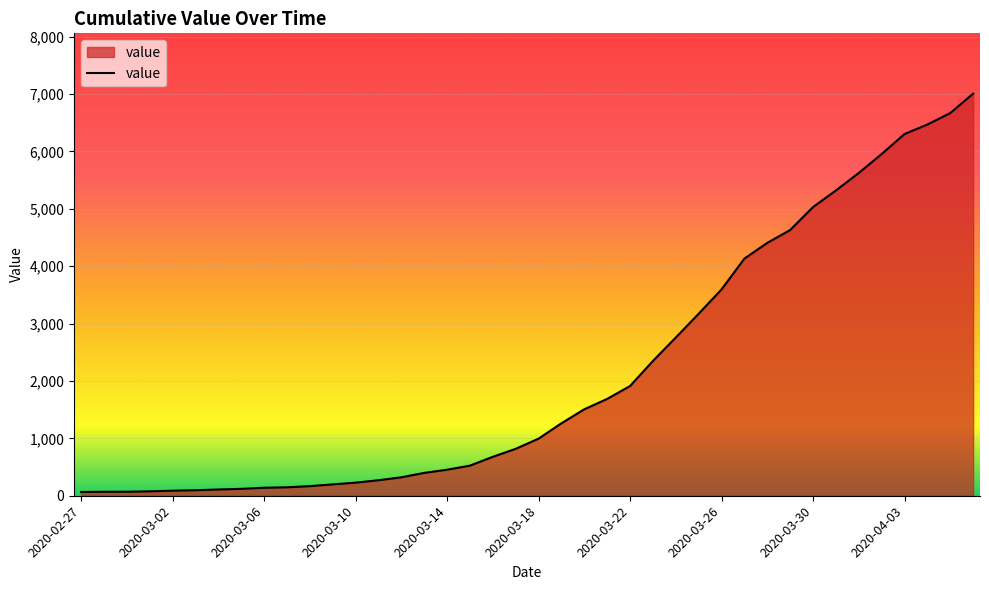

What is the difference between the maximum and minimum values?

6940